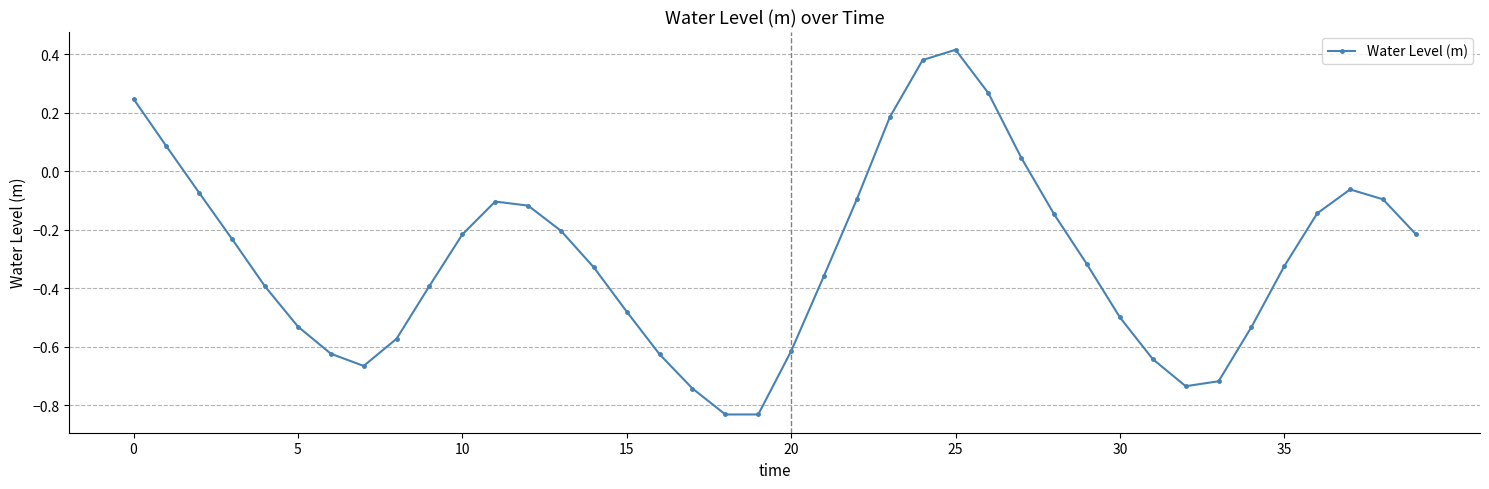

What is the sum of all values?

-11.9